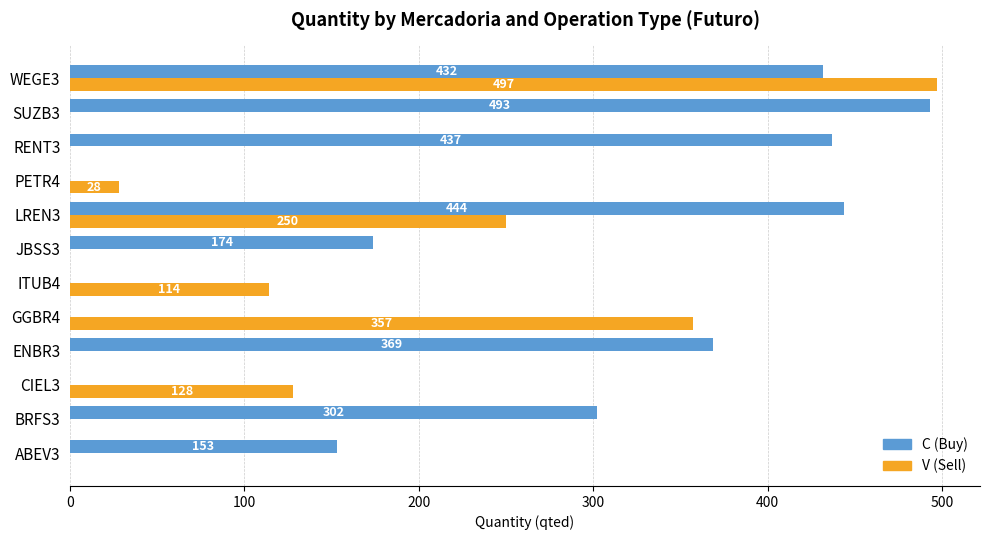

What is the approximate value of V (Sell) at PETR4, to the nearest 5?

30